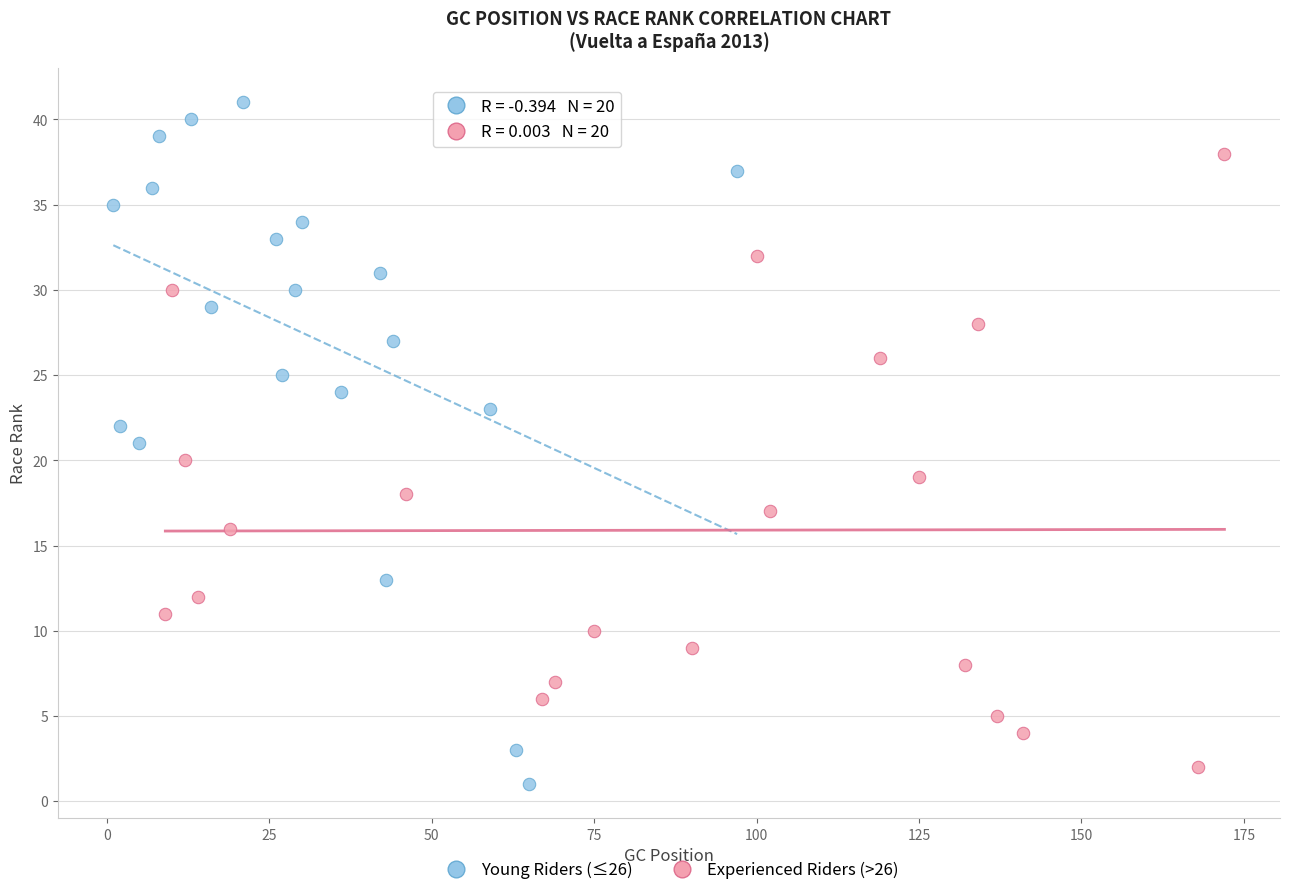

What are all the series names shown in the legend?

Young Riders (≤26), Experienced Riders (>26)